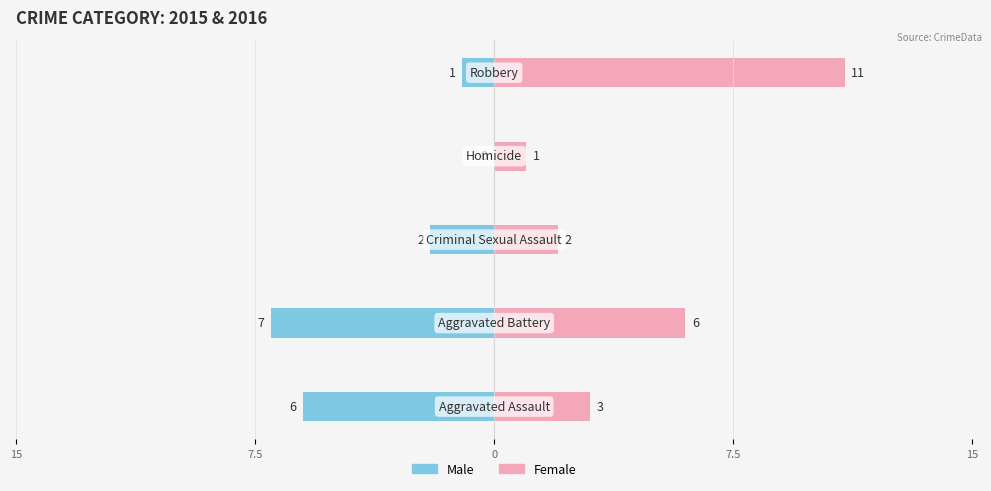

Does the chart contain any negative values?

Yes